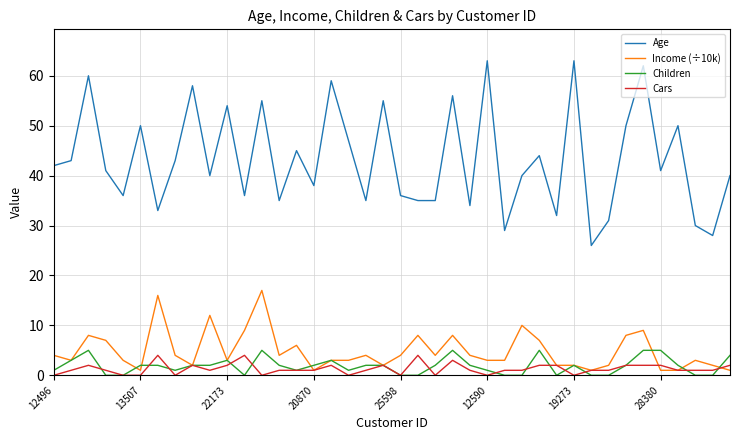

Which series has the widest spread of values?

Age